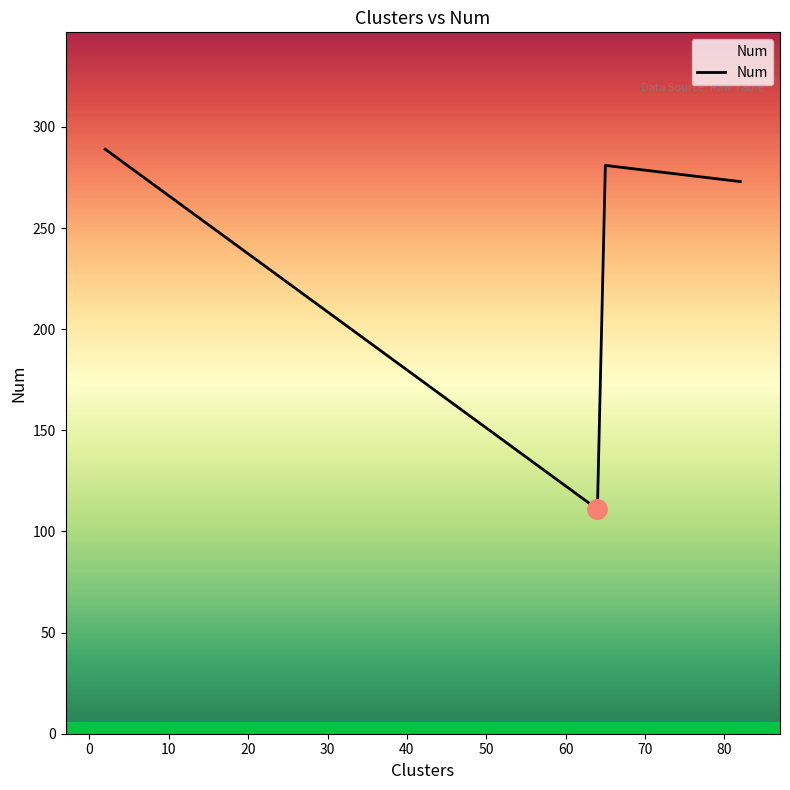

True or false: the data has more than 1 interior local peaks.

False